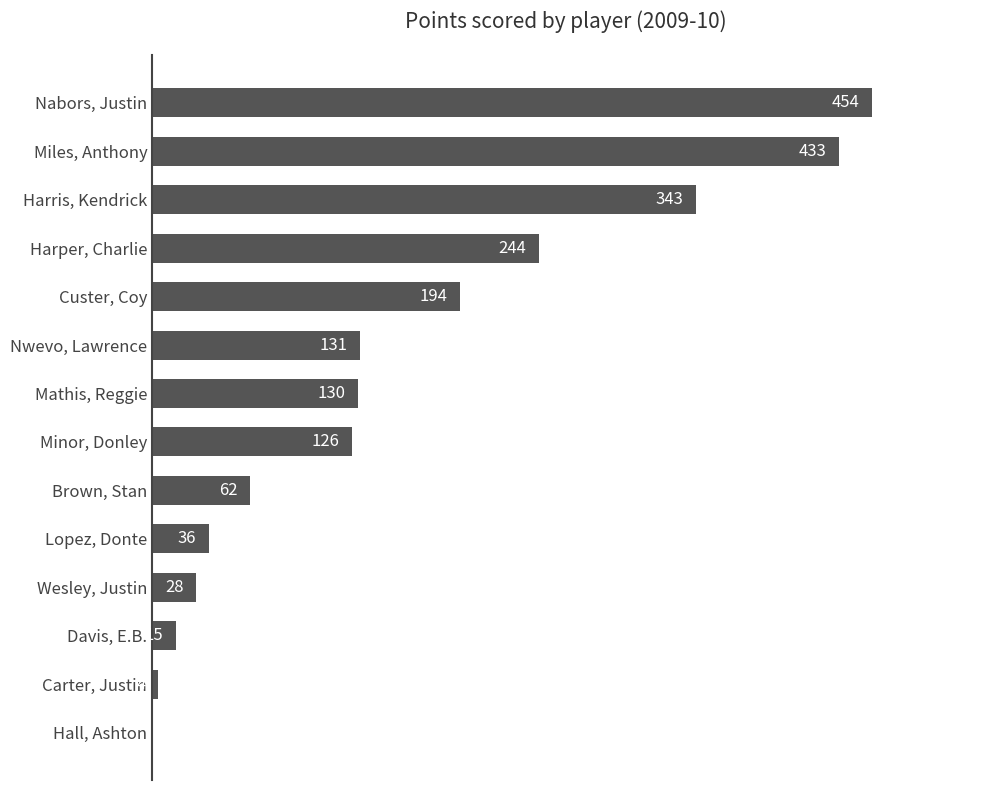

Where is the data nearest to the value 227?

Harper, Charlie